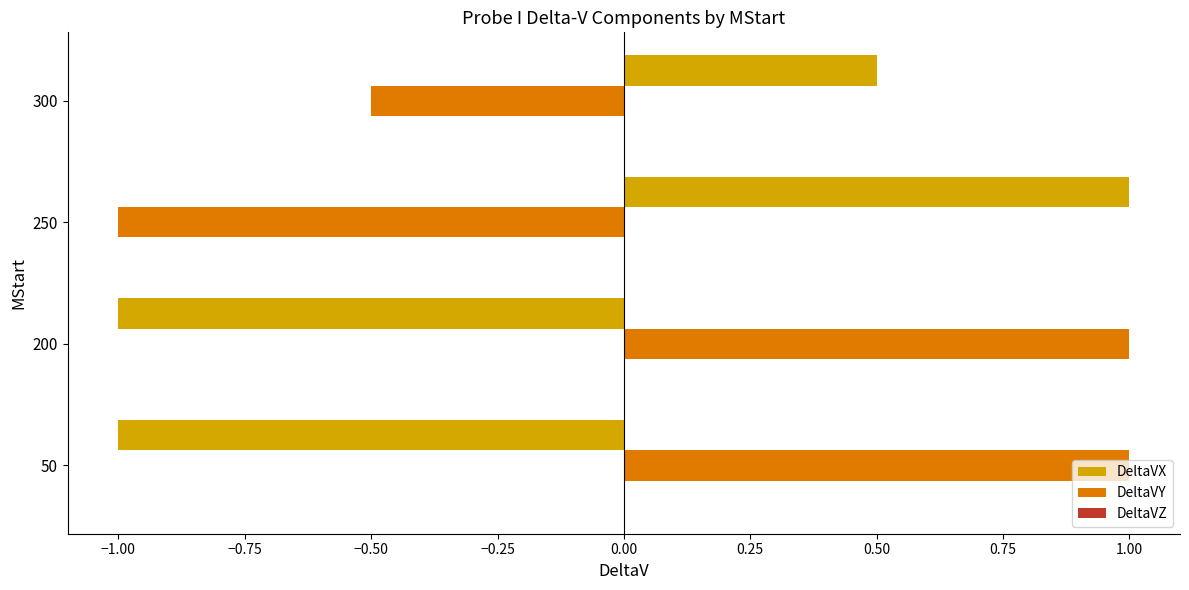

At how many categories does at least one series exceed 0?

4